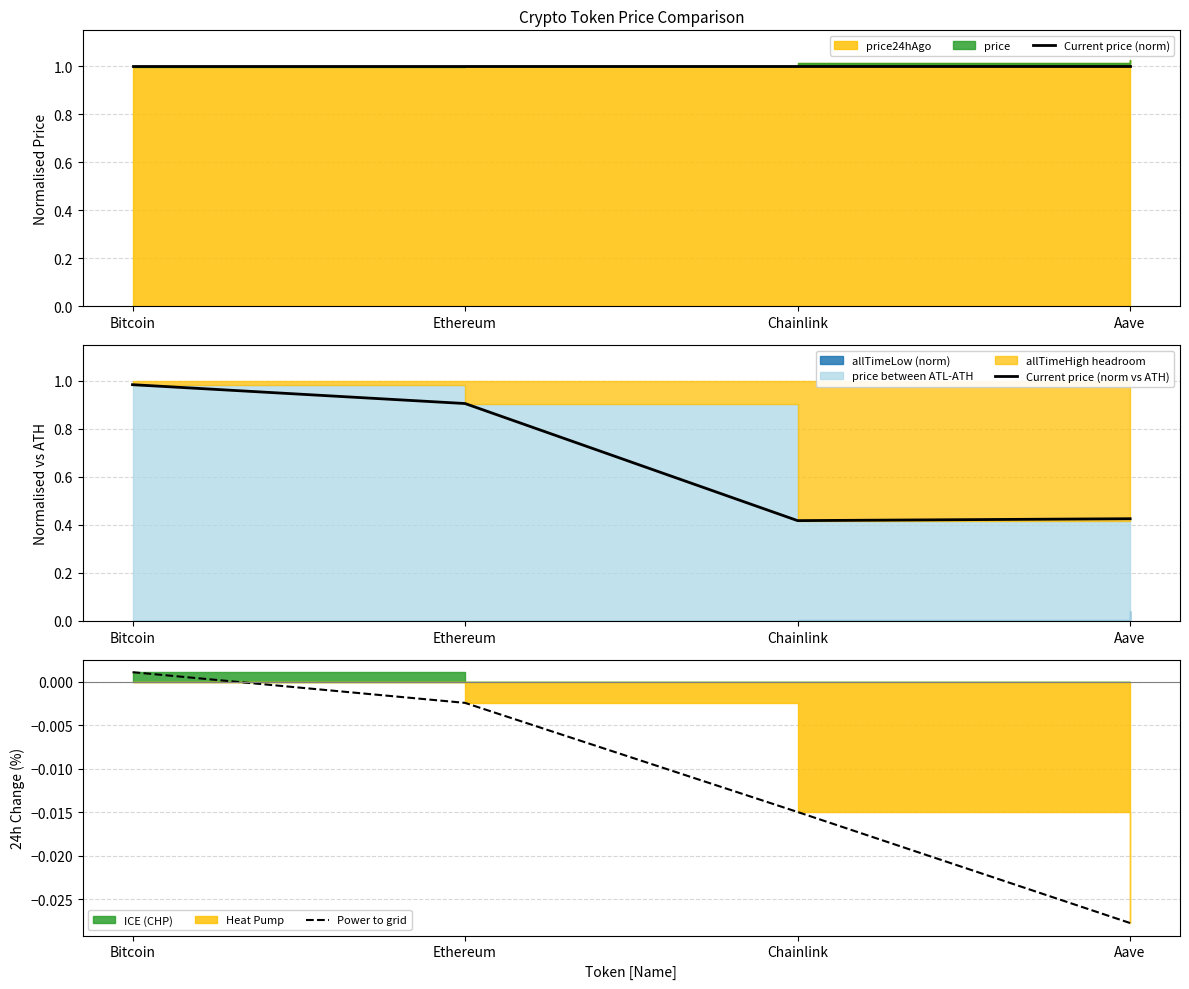

List the series in order of their overall mean, lowest first.

Power to grid, Current price (norm vs ATH), Current price (norm)